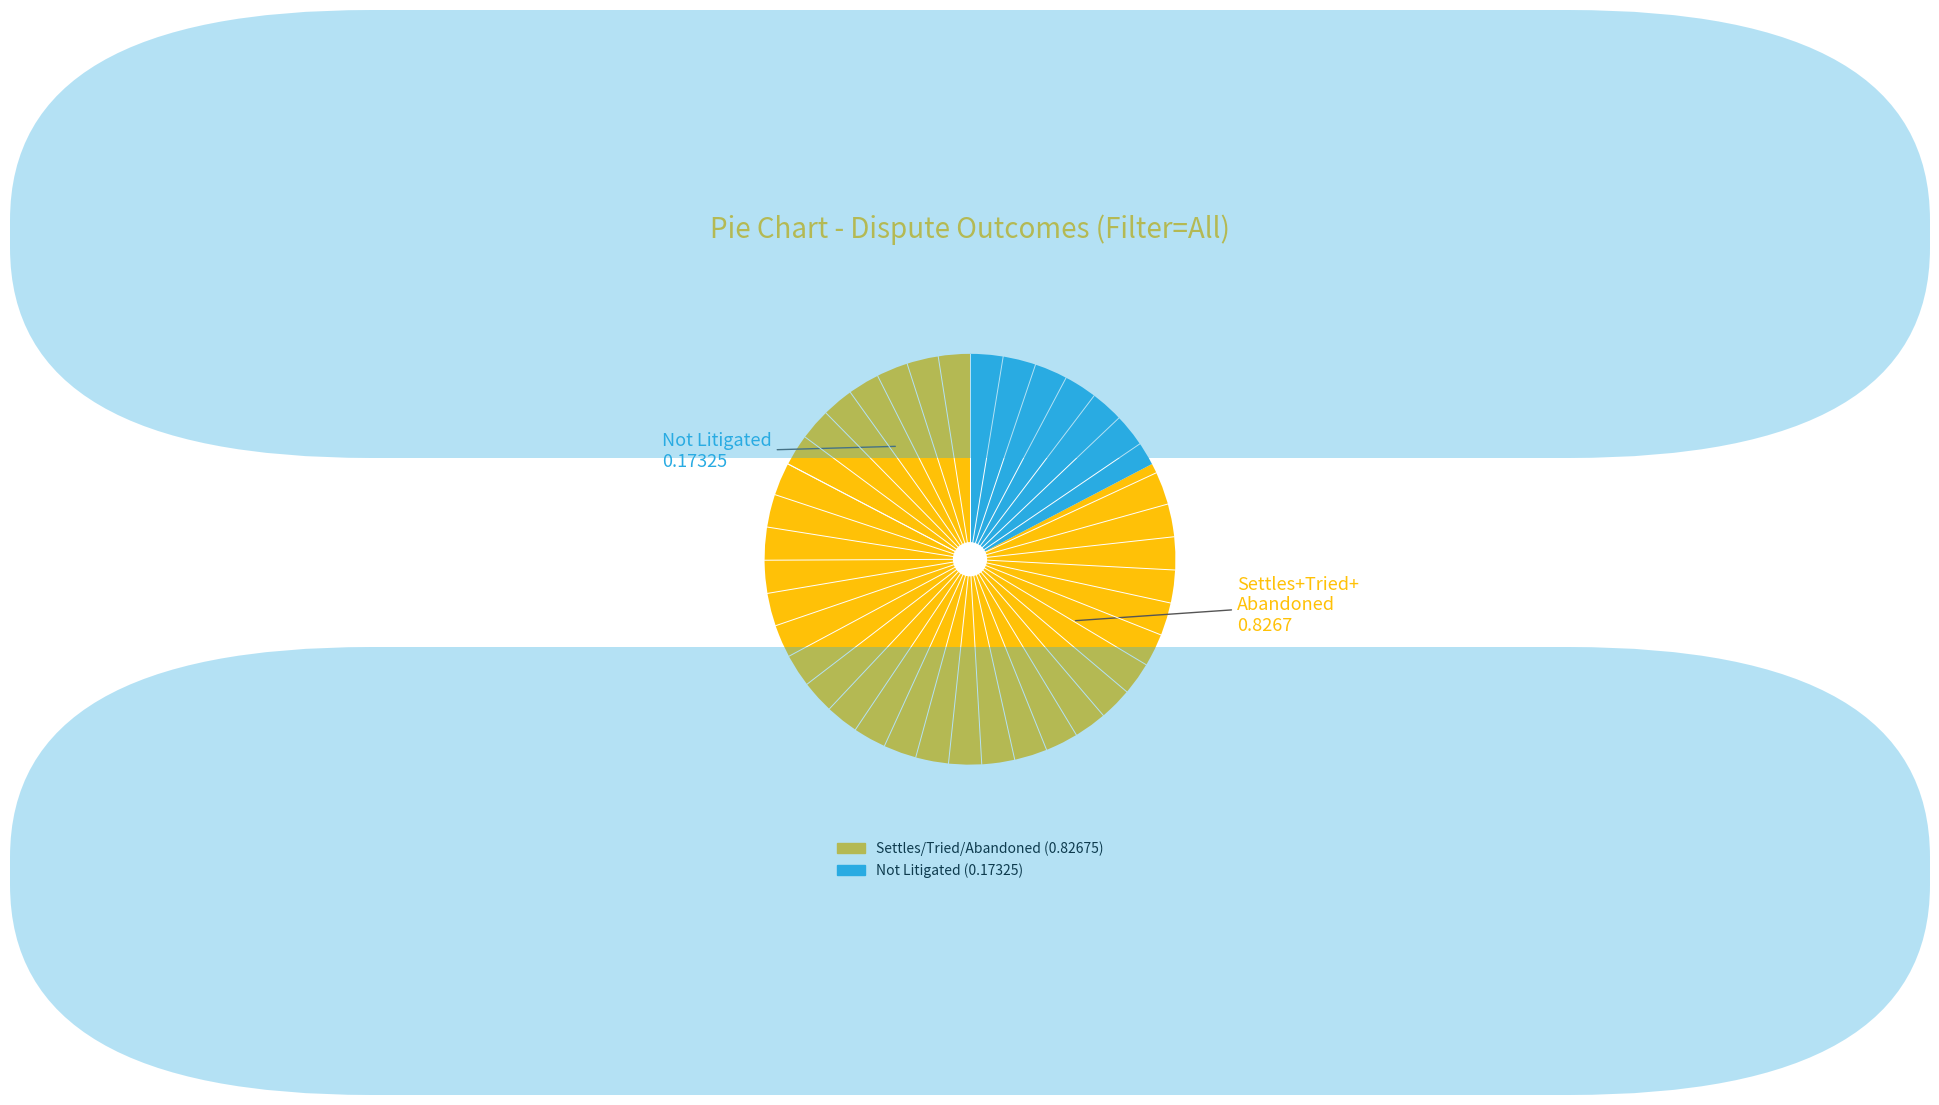

Count the number of slices in the pie.

2